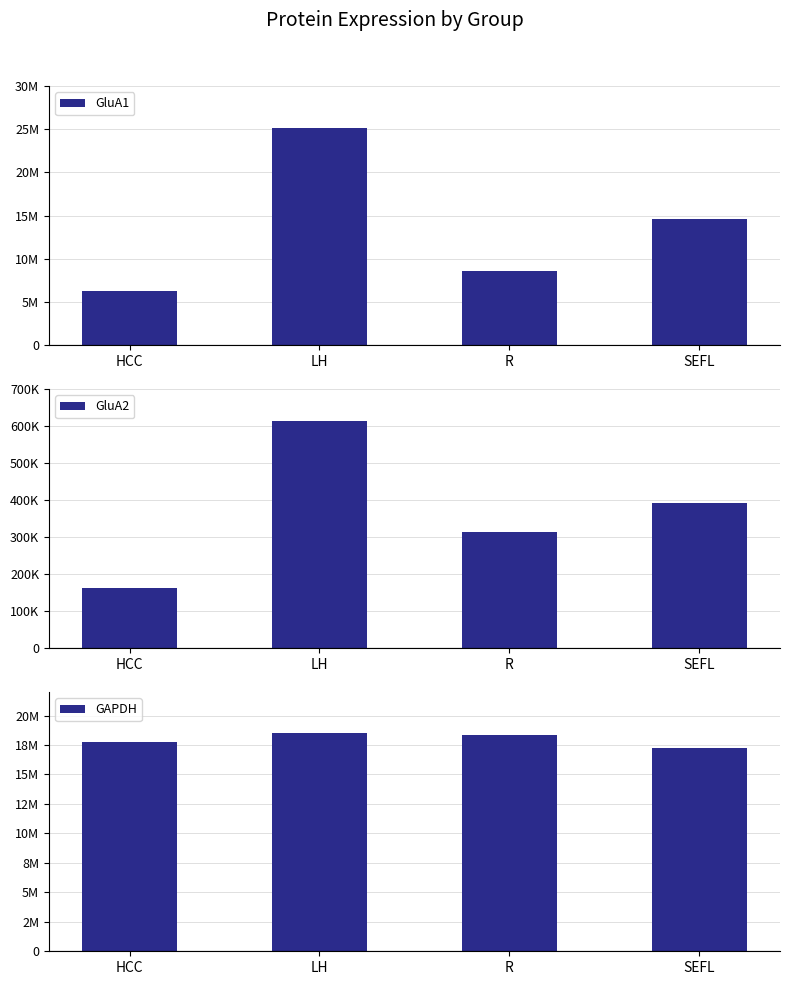

What are all the series names shown in the legend?

GluA1, GluA2, GAPDH